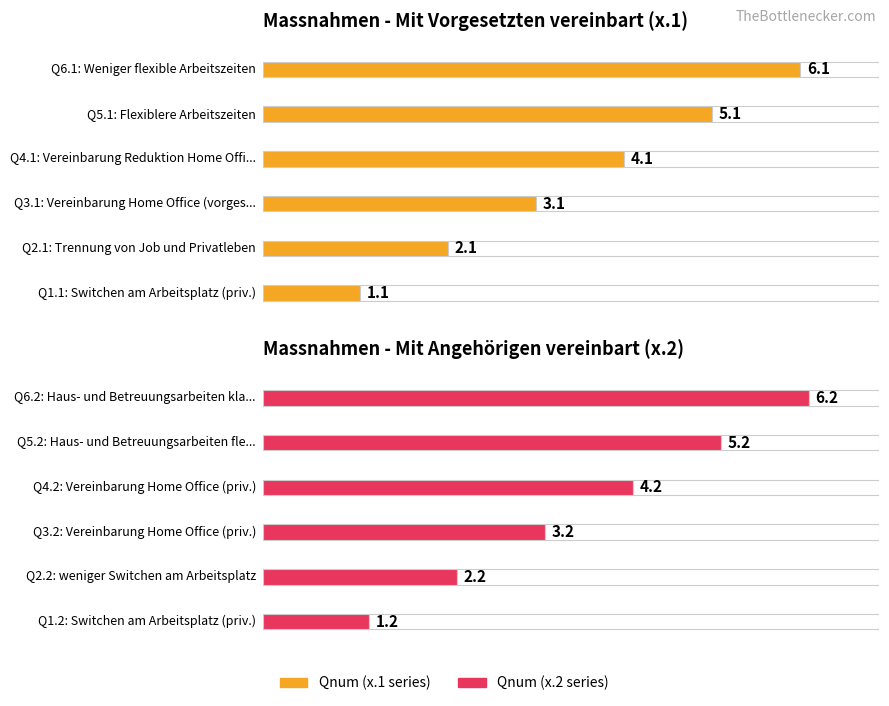

Where does the data first go above 4?

4.1